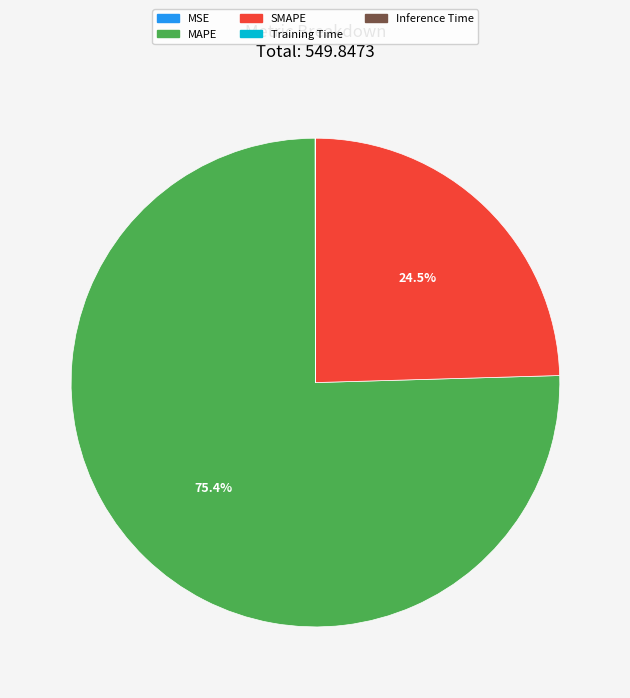

Is there a majority slice in this chart?

Yes